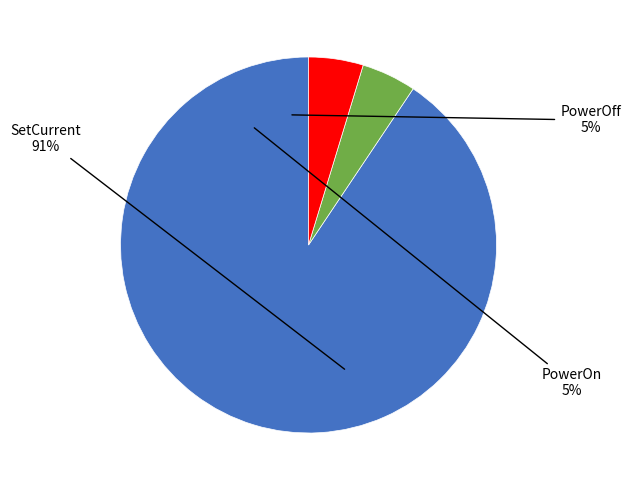

Rank the categories by value from highest to lowest.

SetCurrent, PowerOn, PowerOff